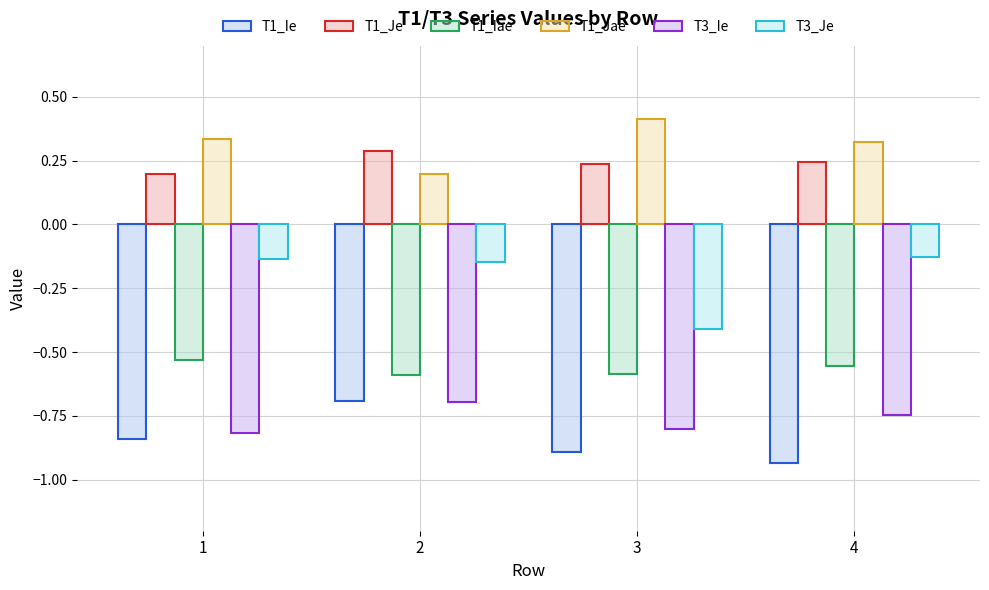

How many groups of bars are there?

4